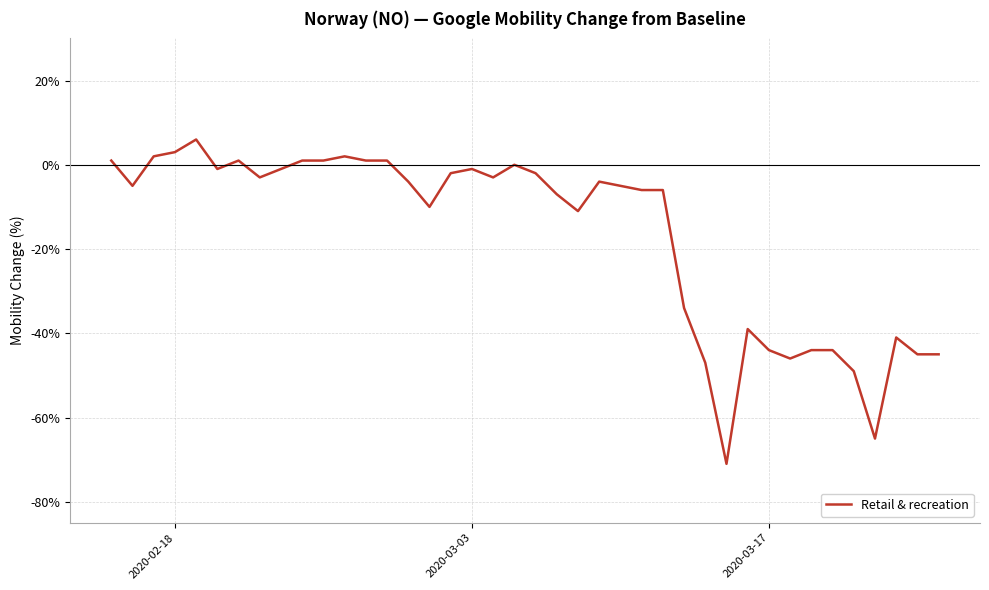

What is the difference between the maximum and minimum values?

77